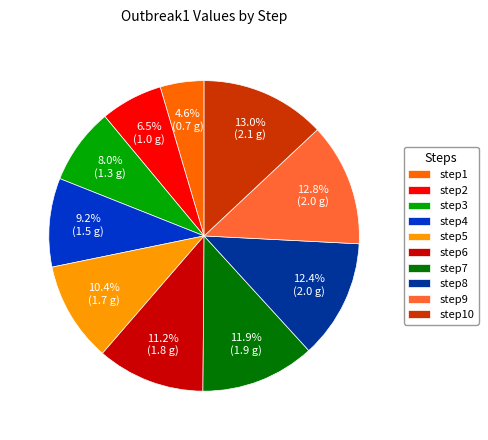

To the nearest percent, what is the combined percentage of step8 and step9?

25%